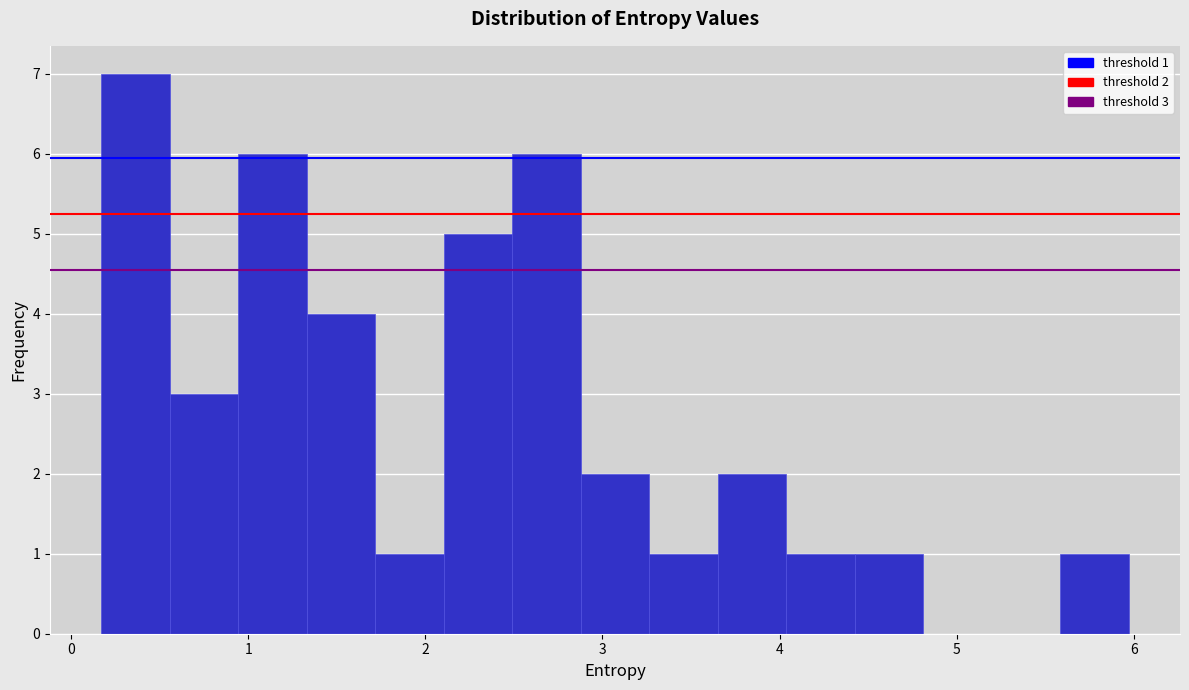

Read against the x-axis, roughly where is the centre of the tallest bar?

0.4